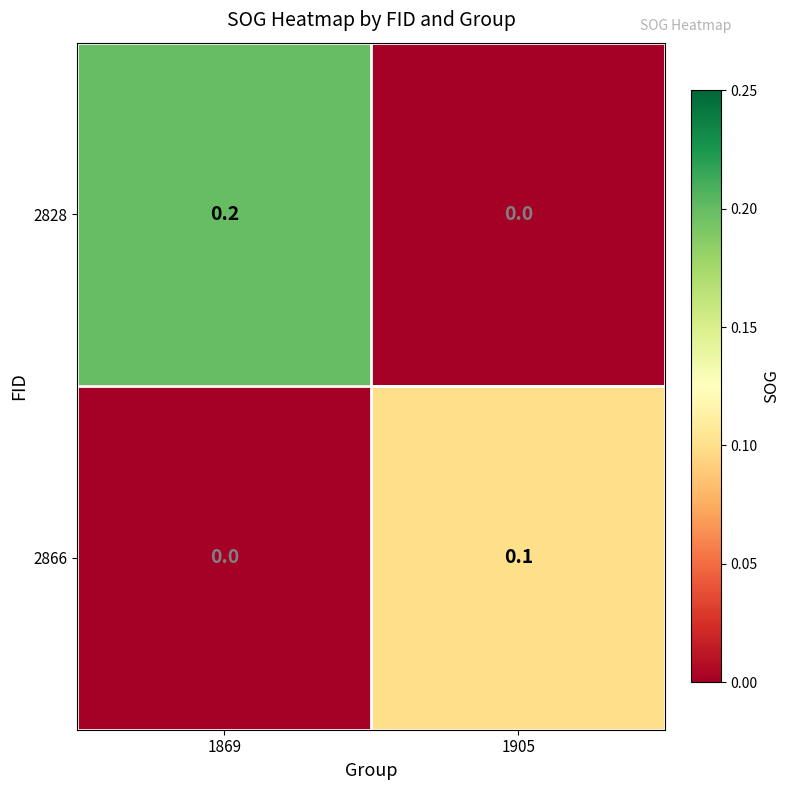

Reading left to right, extract all data points from this chart.

2828: 1869=0.2	1905=0.0
2866: 1869=0.0	1905=0.1